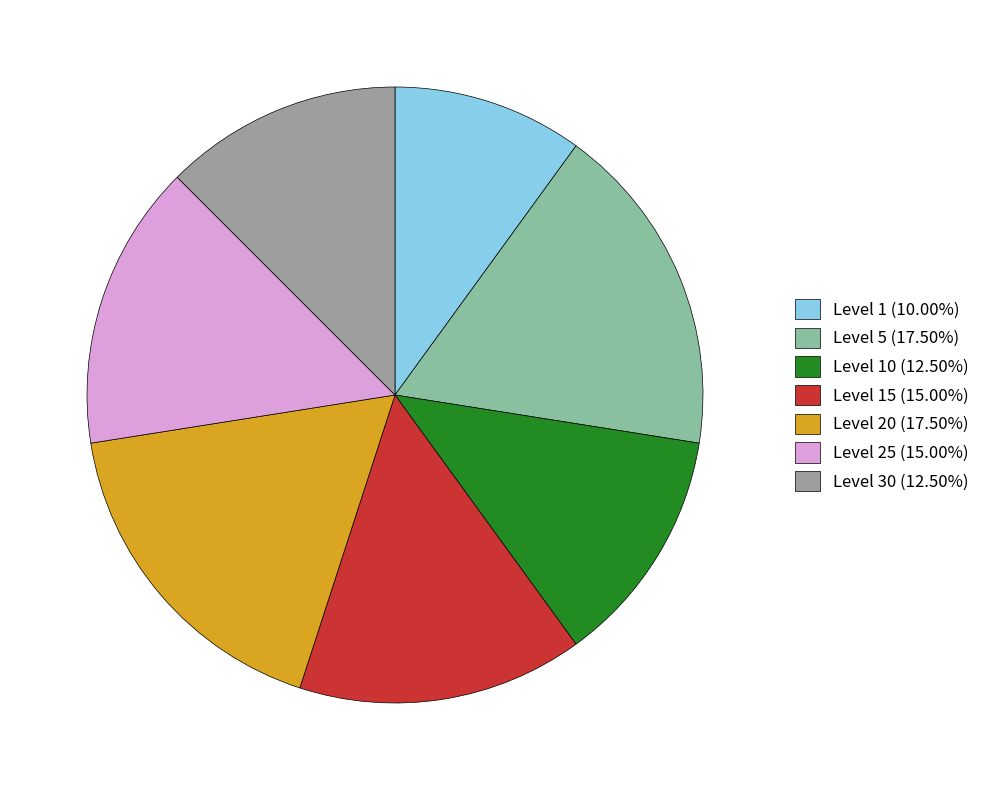

Approximately how many times larger is the value at Level 10 (12.50%) compared to Level 25 (15.00%)?

0.8